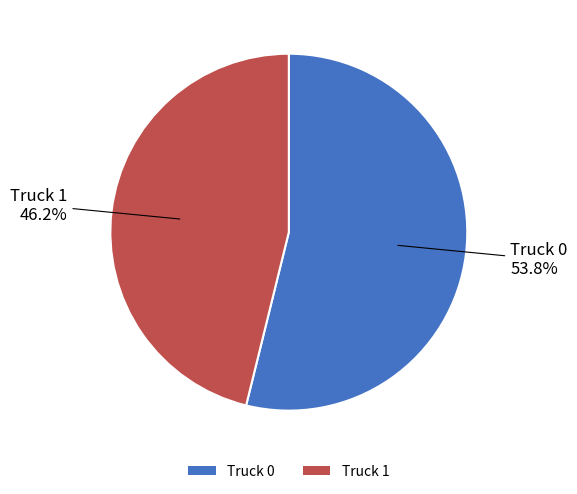

Between Truck 1 and Truck 0, which is larger?

Truck 0